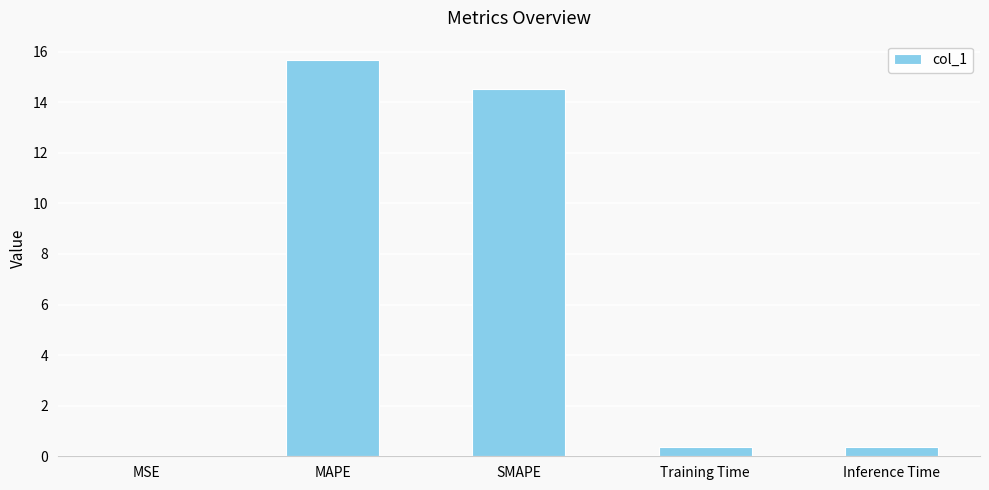

At which category does the chart reach its peak across all series?

MAPE